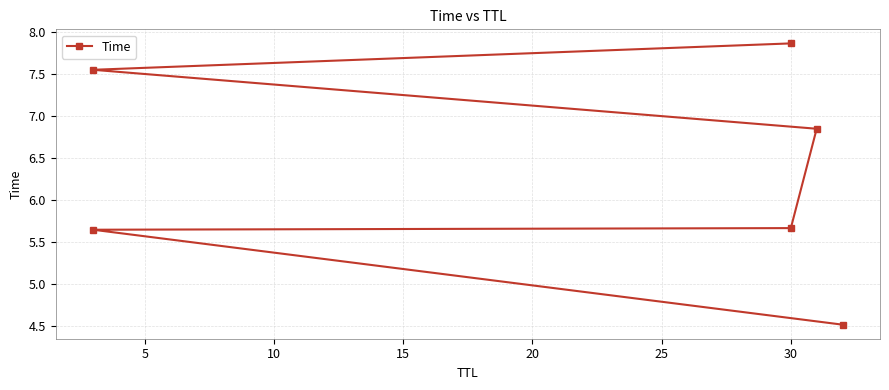

True or false: the data shows 1.9 at 20.

False